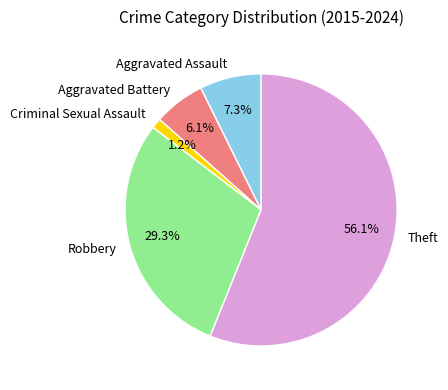

Which slice is the smallest?

Criminal Sexual Assault